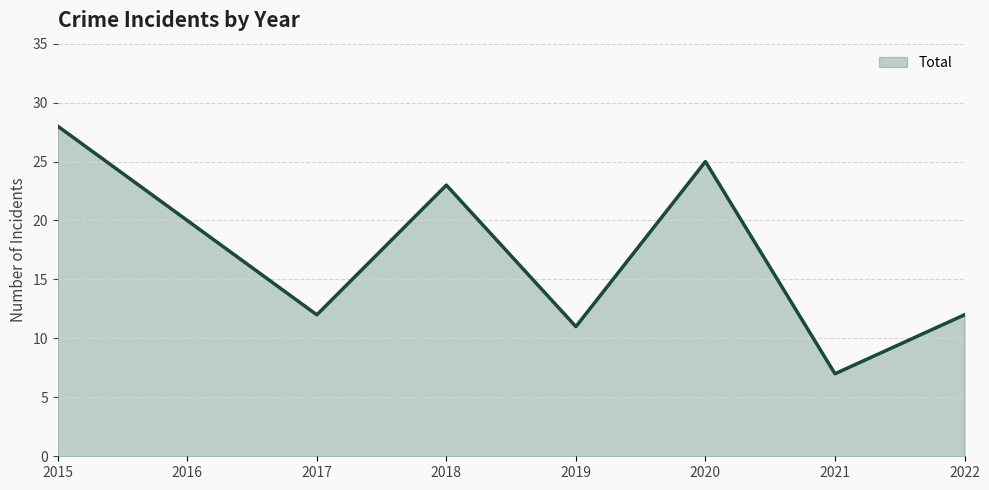

Reading left to right, what are all the values shown in this chart?

28	20	12	23	11	25	7	12